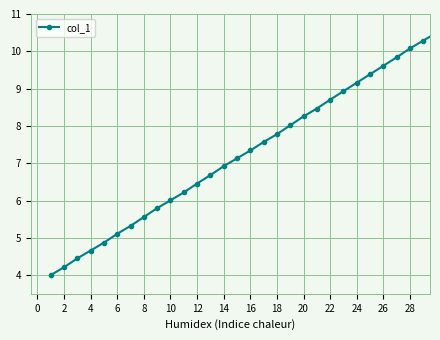

True or false: there are more than 2 points higher than both neighbors.

False